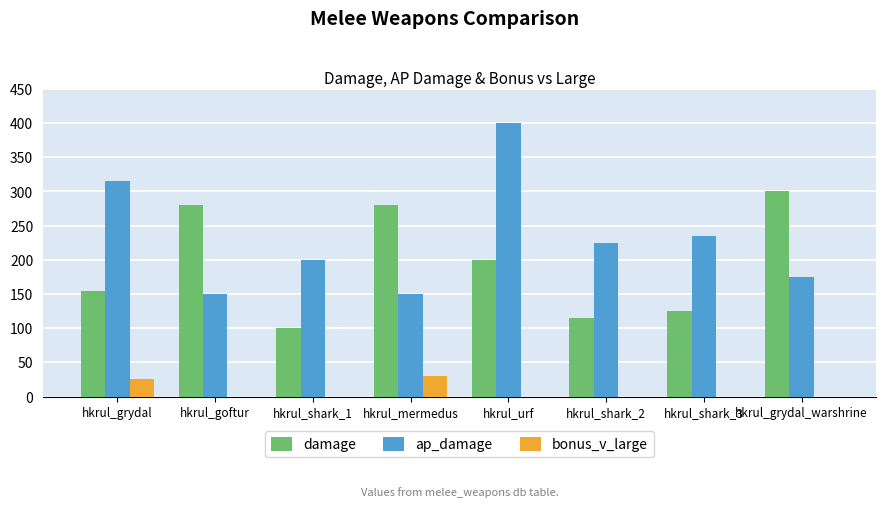

What is the difference between the damage values at hkrul_goftur and hkrul_shark_2?

165